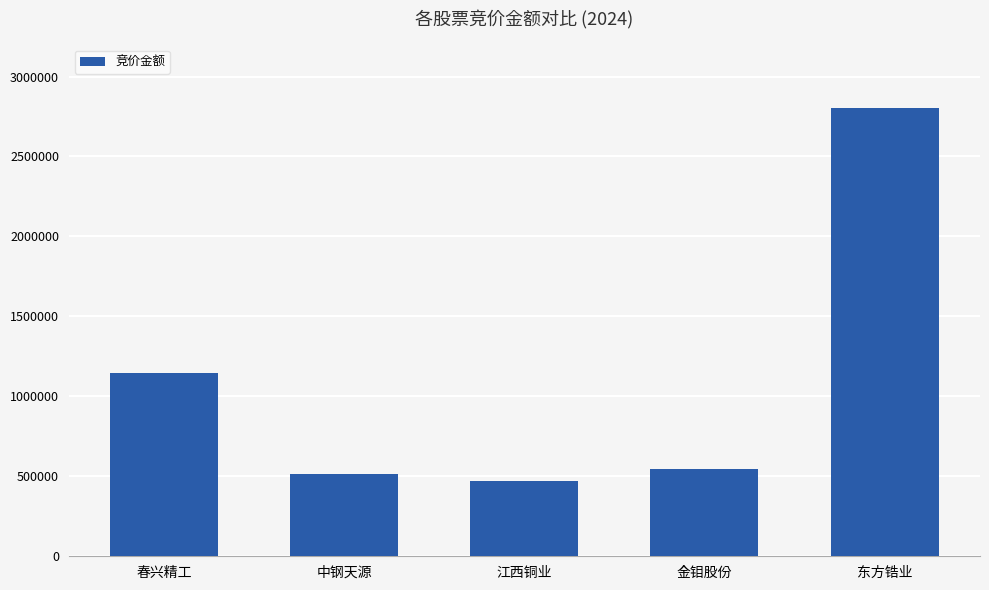

Is it true that the value at 江西铜业 is 153201?

False